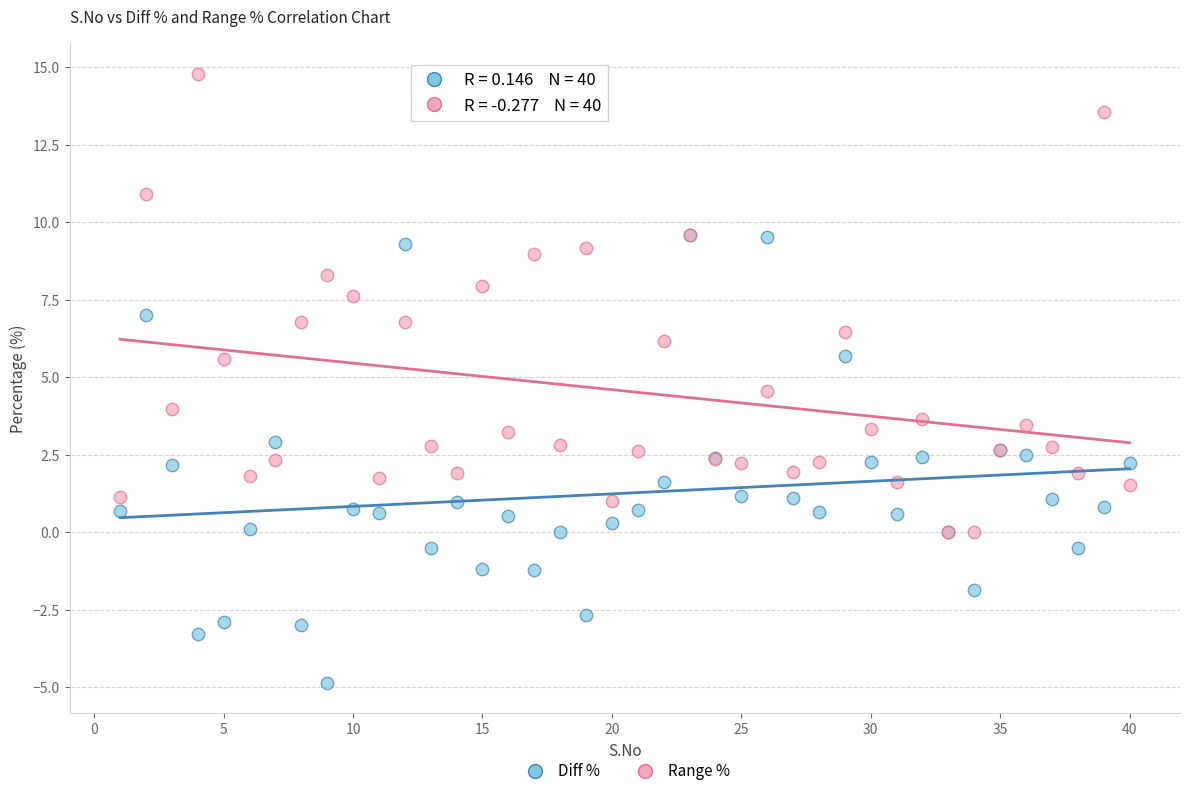

Which series has the largest Y range (max minus min)?

Range %